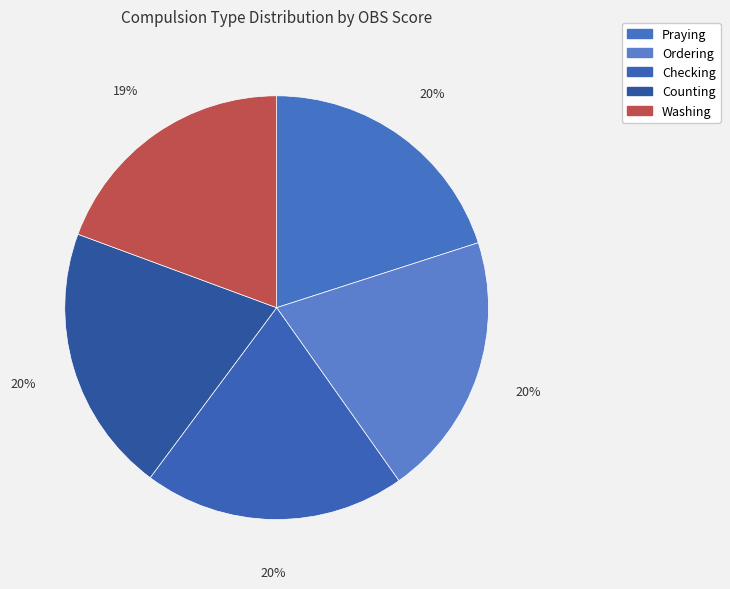

True or false: Washing accounts for 19% of the total.

True